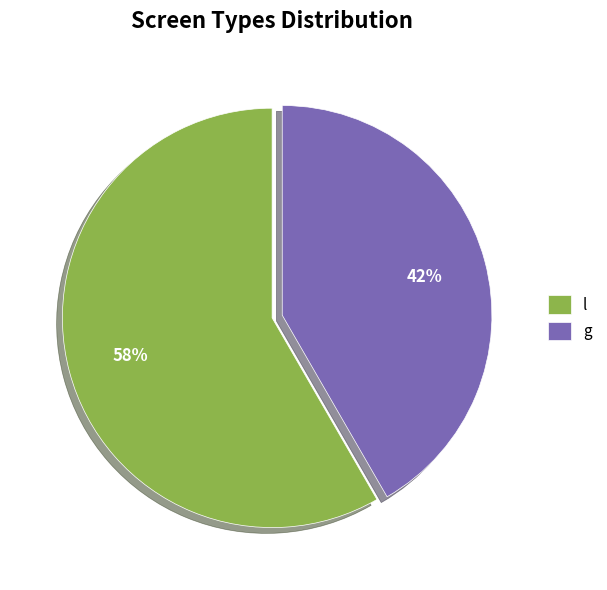

Count the number of slices in the pie.

2